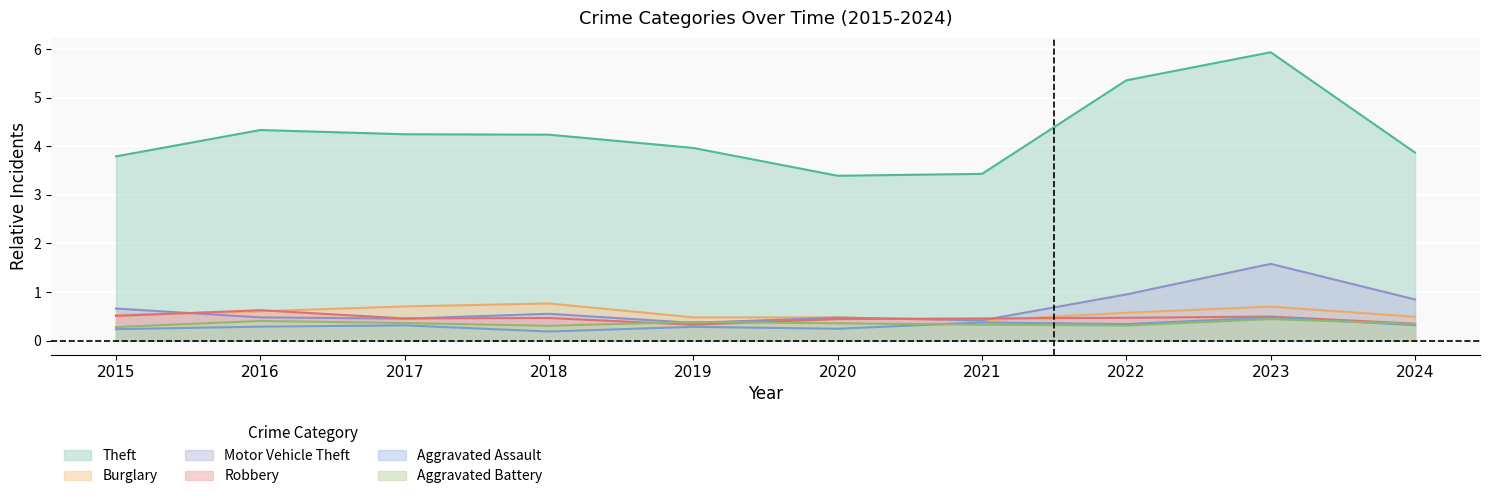

Rank the series by their maximum value, from lowest to highest.

Aggravated Battery, Aggravated Assault, Robbery, Burglary, Motor Vehicle Theft, Theft